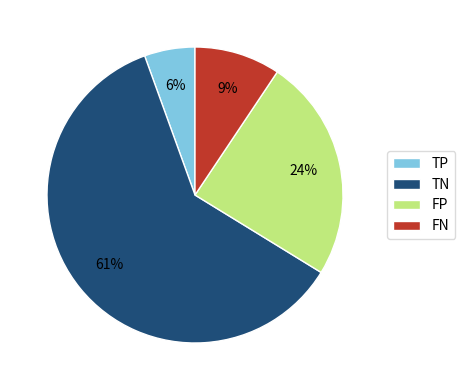

Does TN represent more than half of the total?

Yes